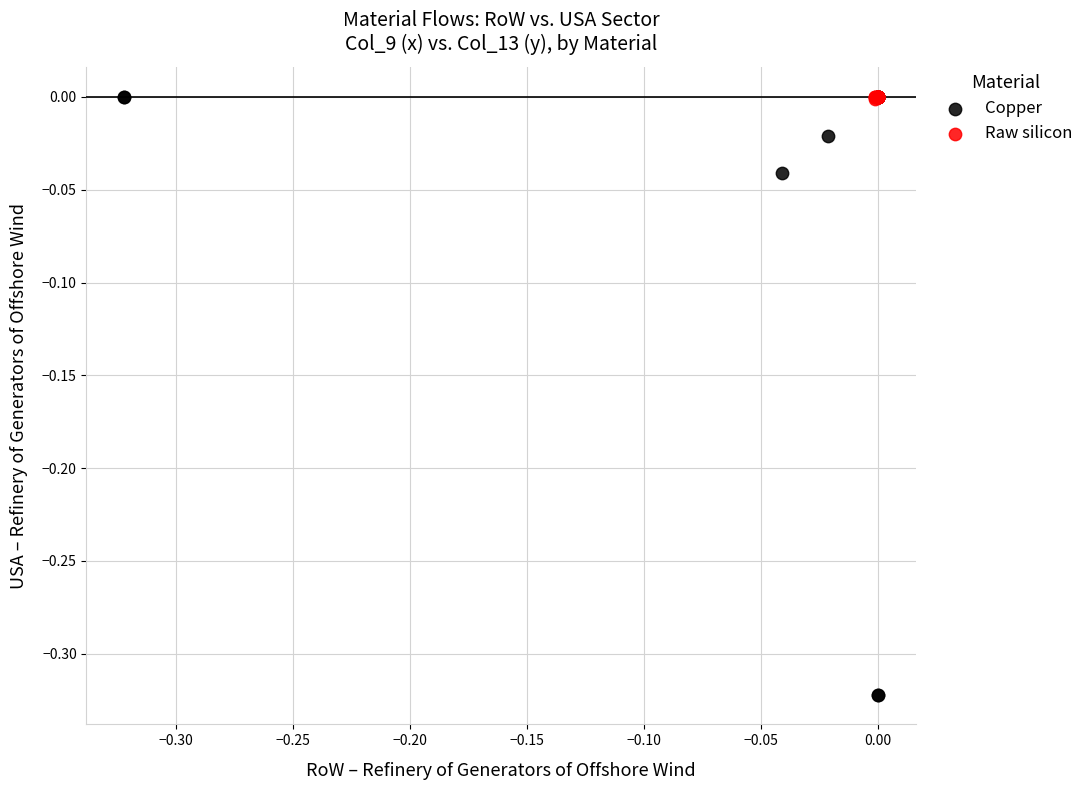

What are all the series names shown in the legend?

Copper, Raw silicon